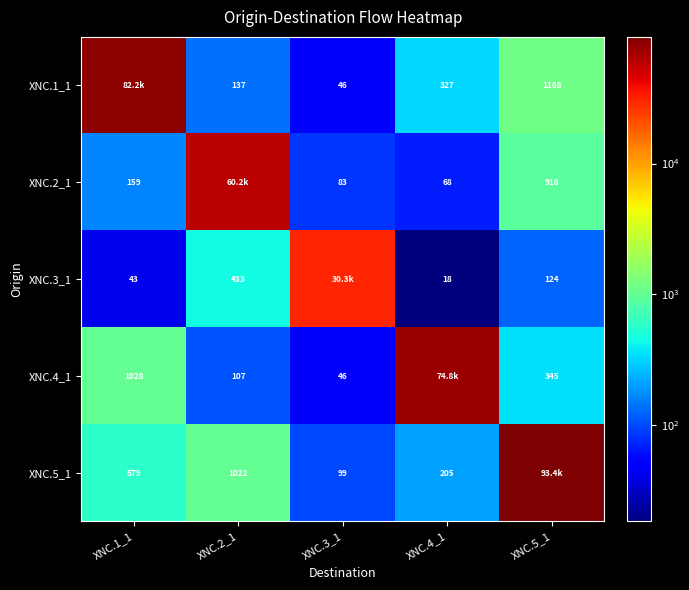

Is the value of XNC.1_1 at XNC.3_1 greater than the value of XNC.4_1 at XNC.5_1?

No